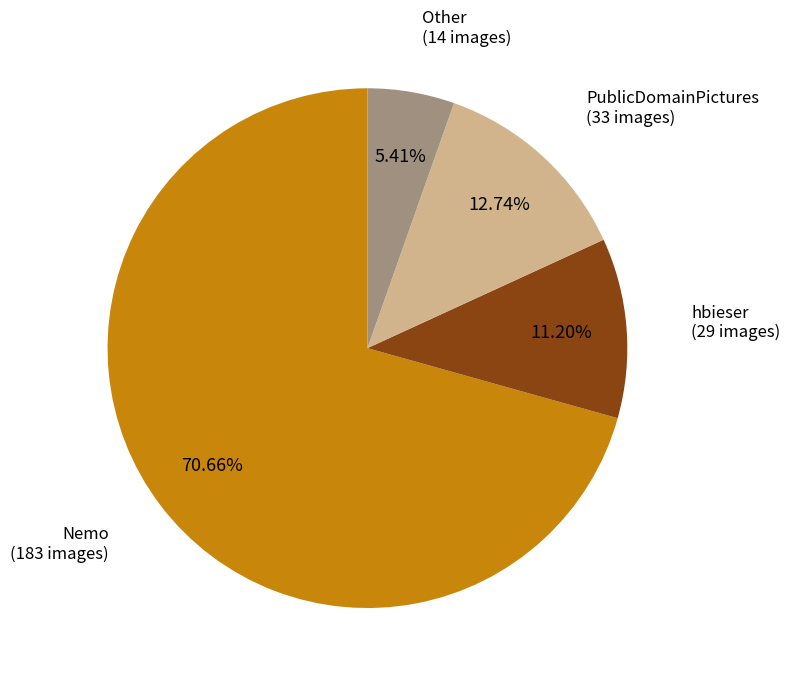

Rank the categories by value from lowest to highest.

Other, hbieser, PublicDomainPictures, Nemo